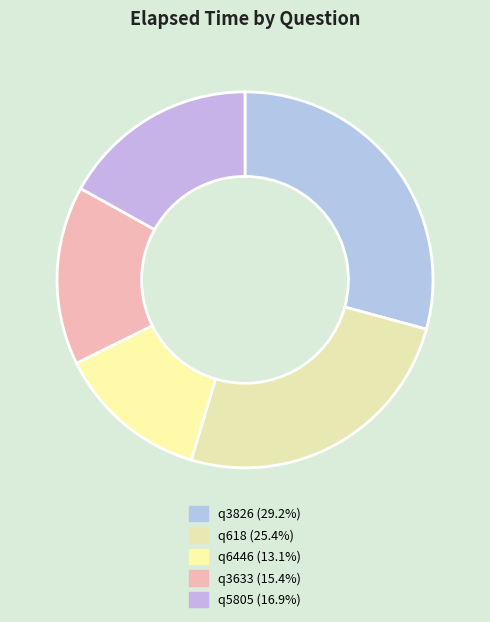

Between q3633 and q5805, which is larger?

q5805